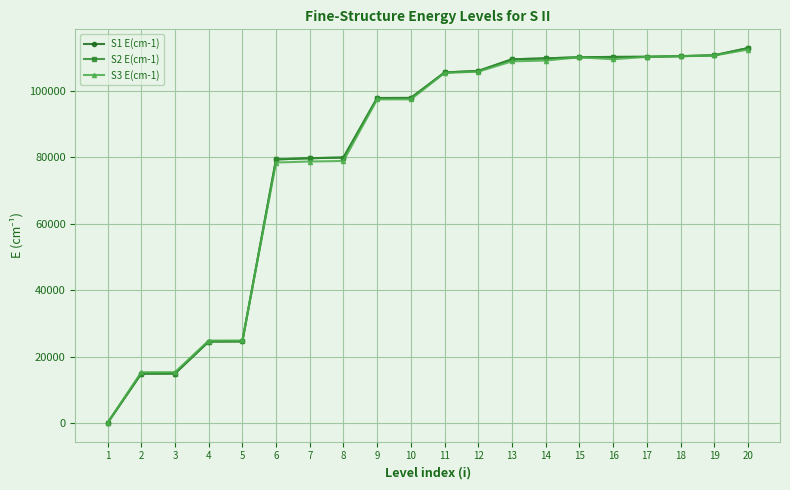

What is the total value across all series at 8?

238853.6